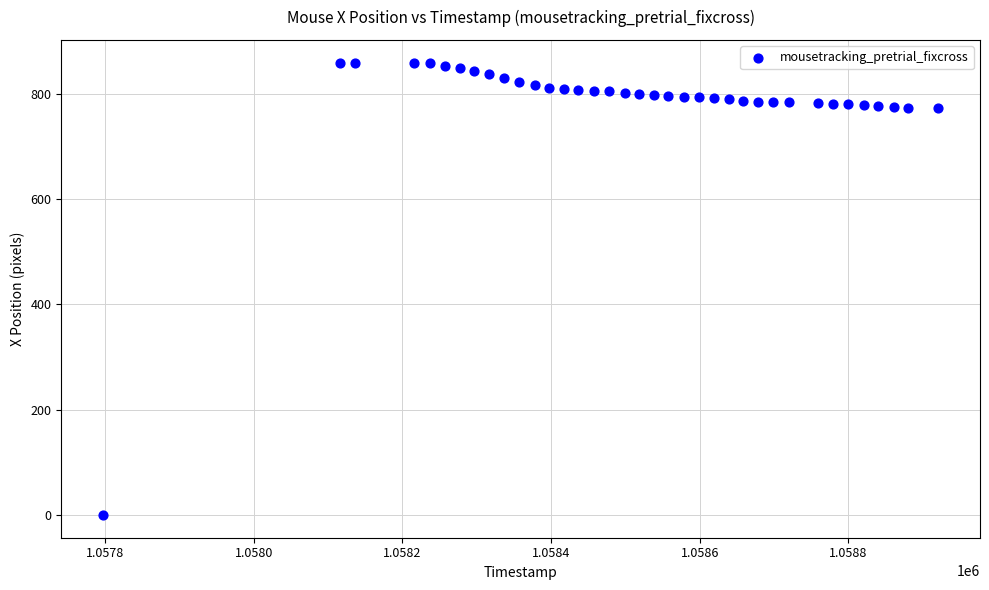

What is the range of Y values (max minus min)?

859